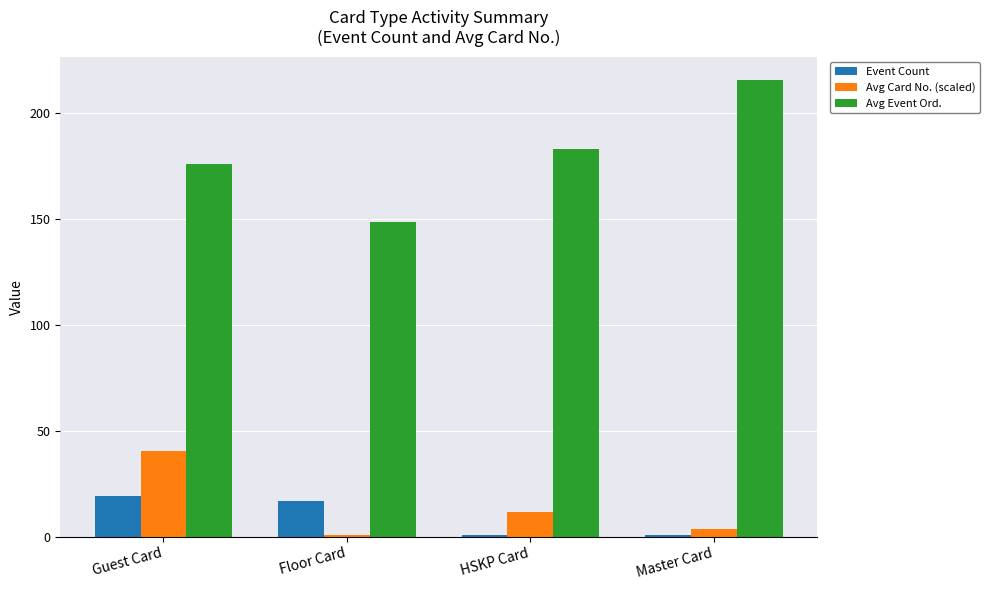

What is the minimum value for Event Count?

1.0